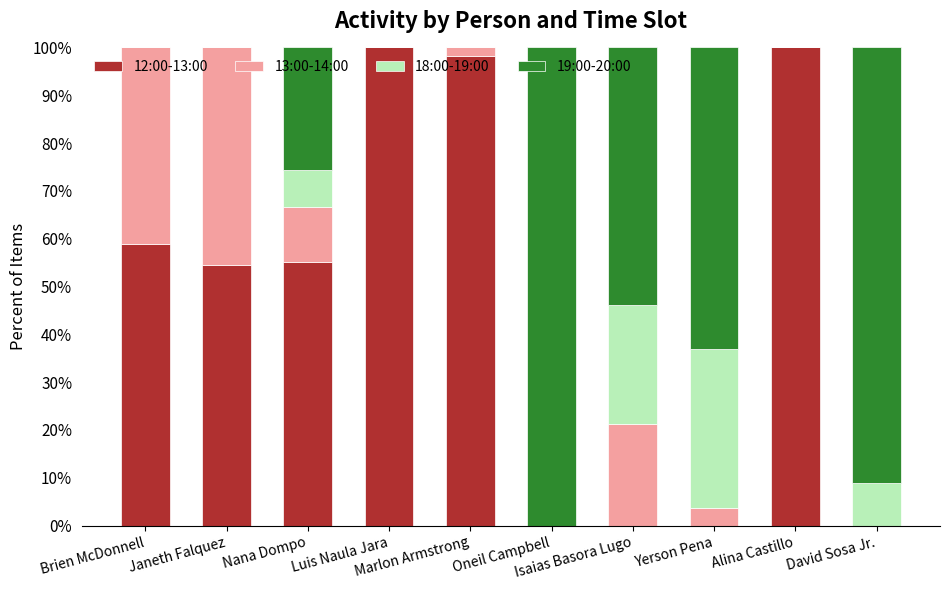

What is the sum of all 12:00-13:00 values?

466.8